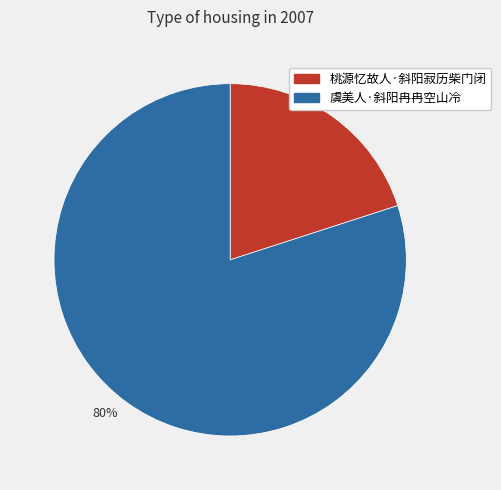

Between 20% and 80%, which is larger?

80%